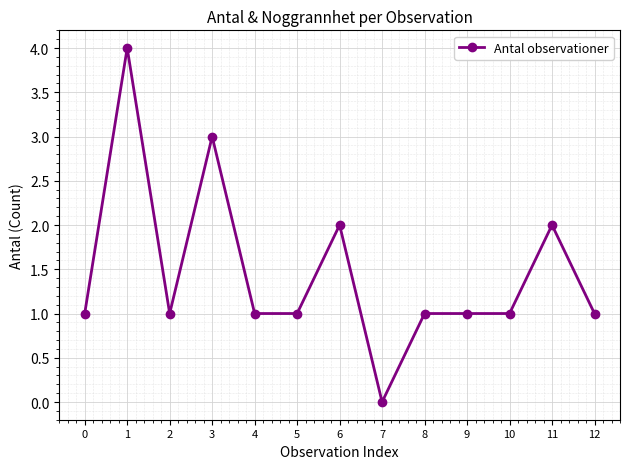

How many values are above zero?

12